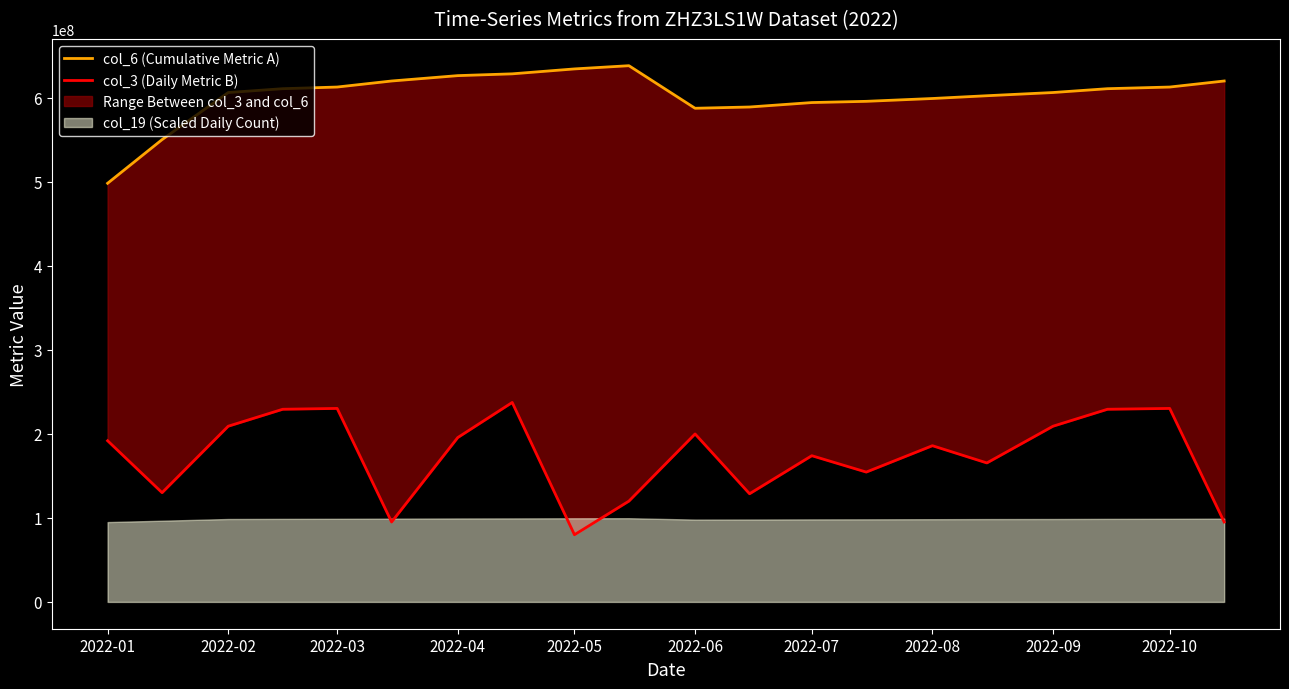

Is the value of col_6 (Cumulative Metric A) at 2022-06 greater than the value of col_3 (Daily Metric B) at 10?

Yes